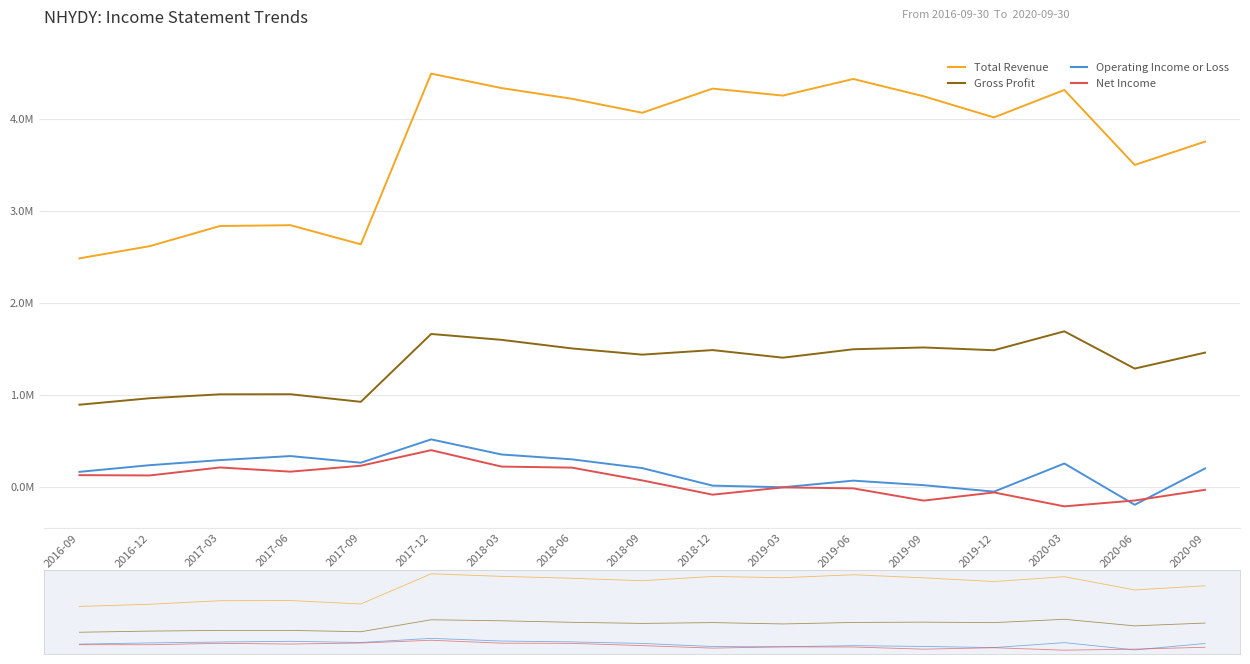

Which series has the largest total across all categories?

Total Revenue